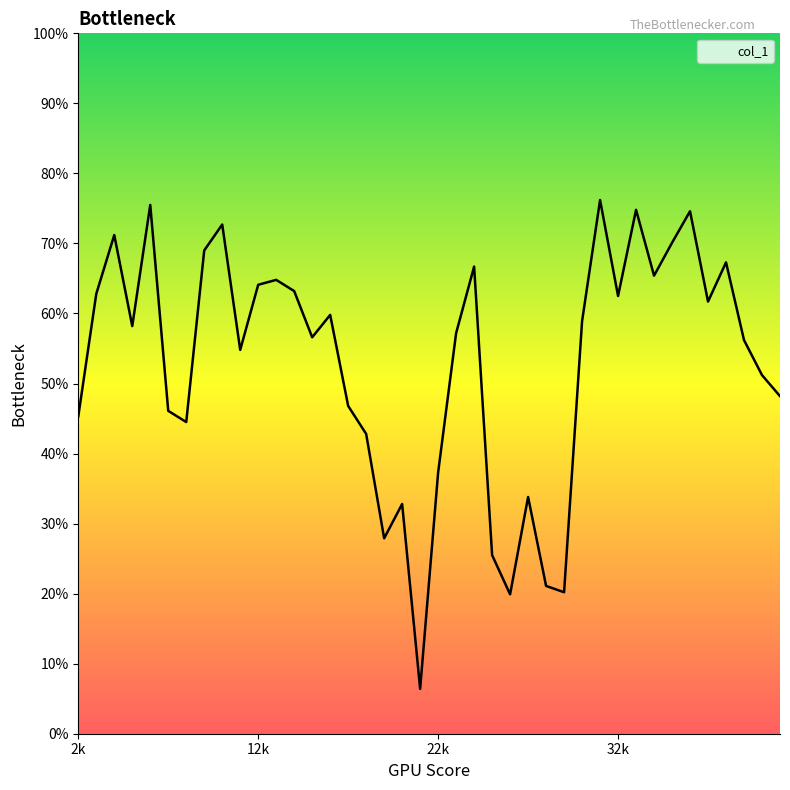

Where is the data nearest to the value 0?

21000